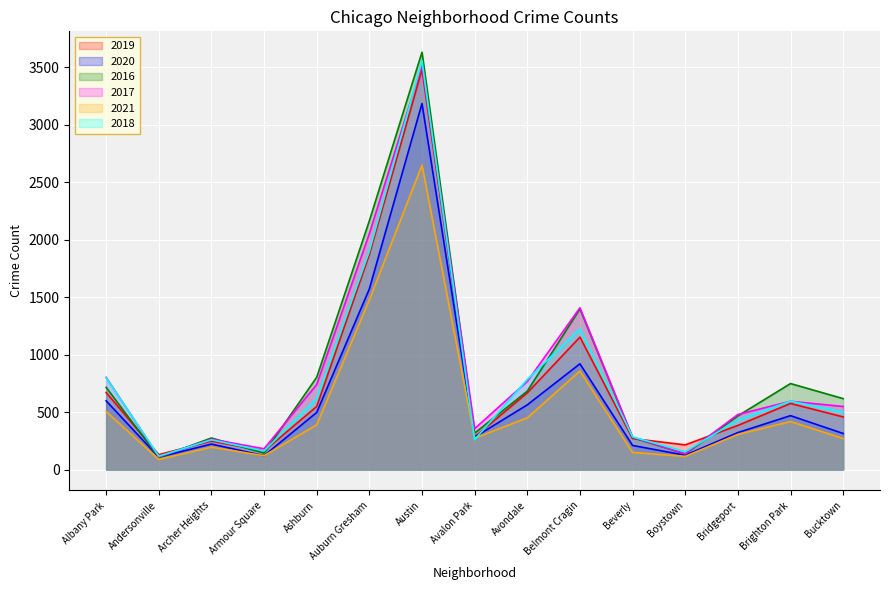

The 2018 series shows 433 at Bridgeport. True or false?

True